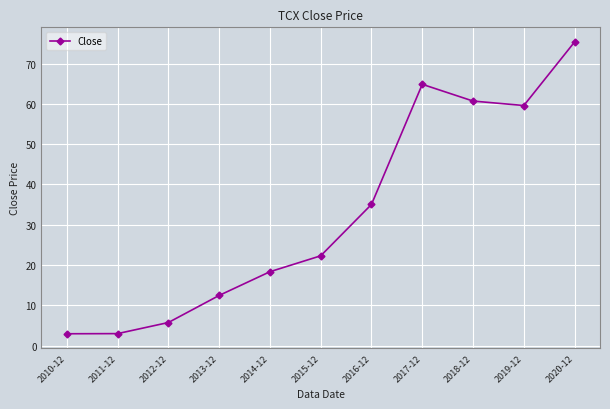

Where is the first local maximum?

2017-12